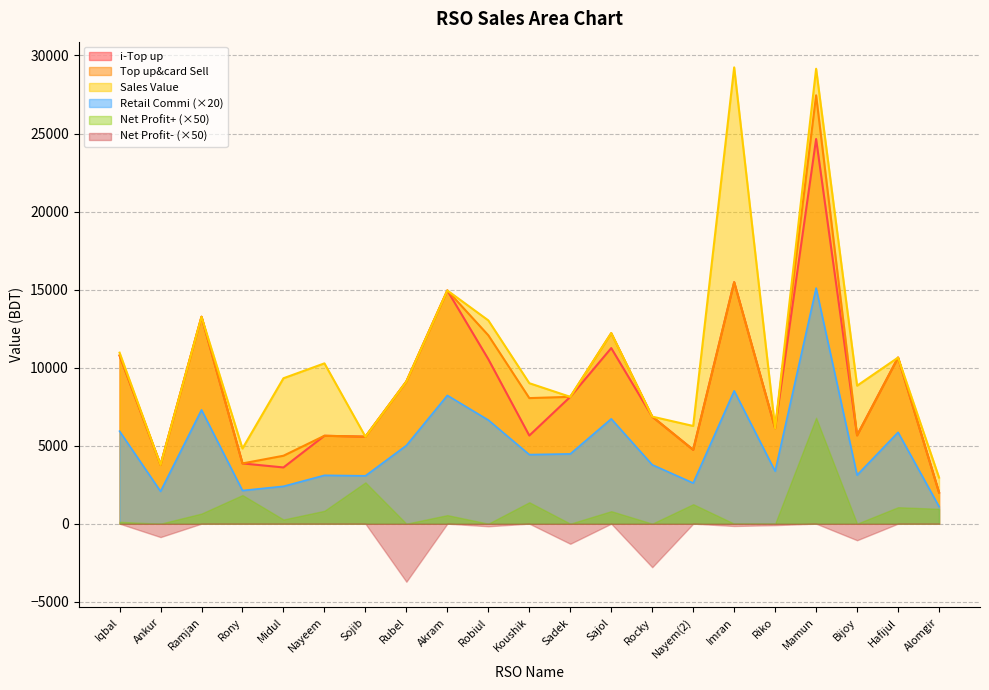

What is the lowest value of the Top up&card Sell series?

2000.0